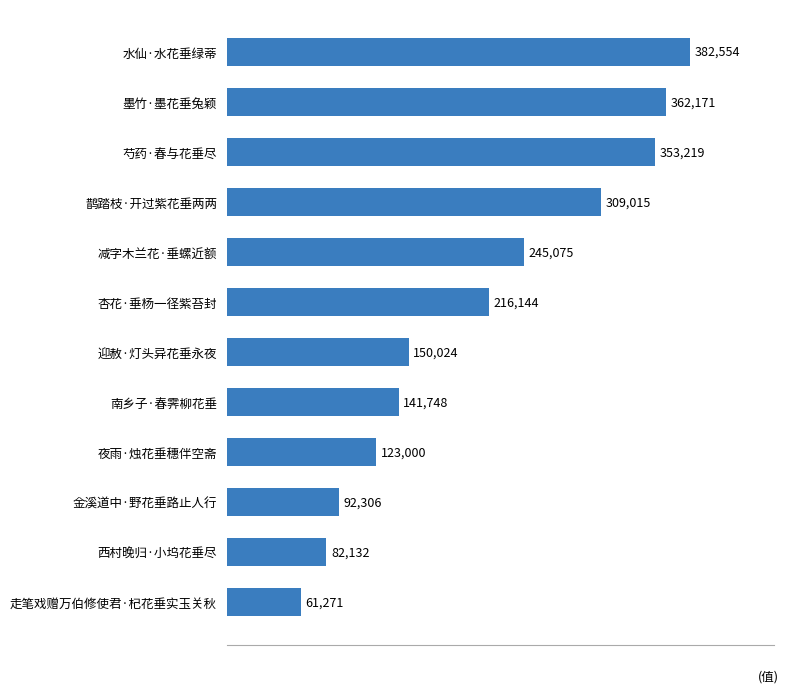

What is the ratio of the value at 金溪道中·野花垂路止人行 to the value at 走笔戏赠万伯修使君·杞花垂实玉关秋?

1.5